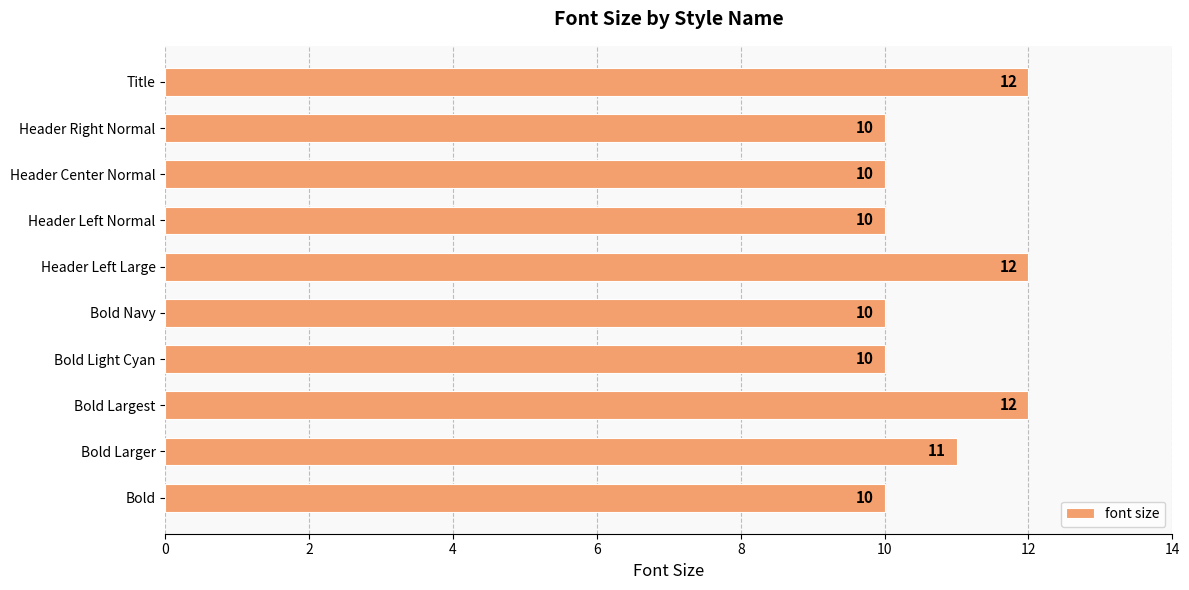

Count the number of categories in the chart.

10